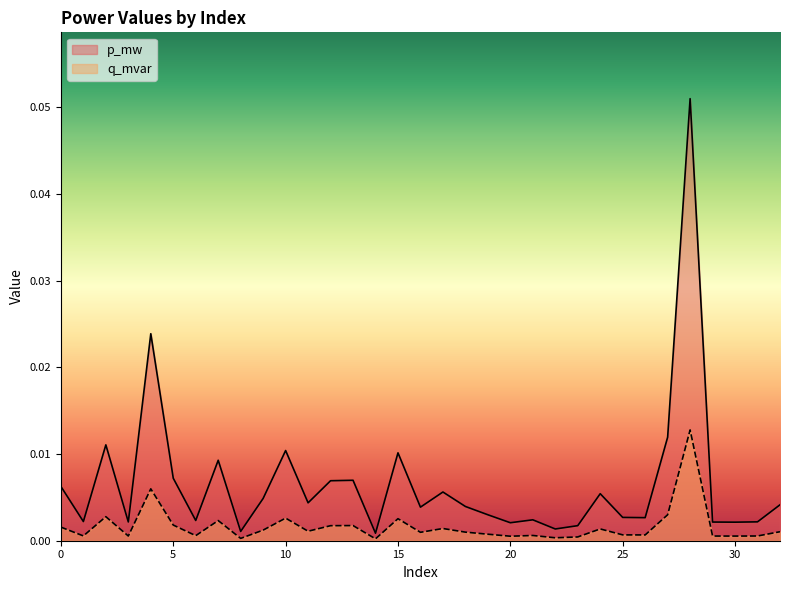

What are all the series names shown in the legend?

p_mw, q_mvar